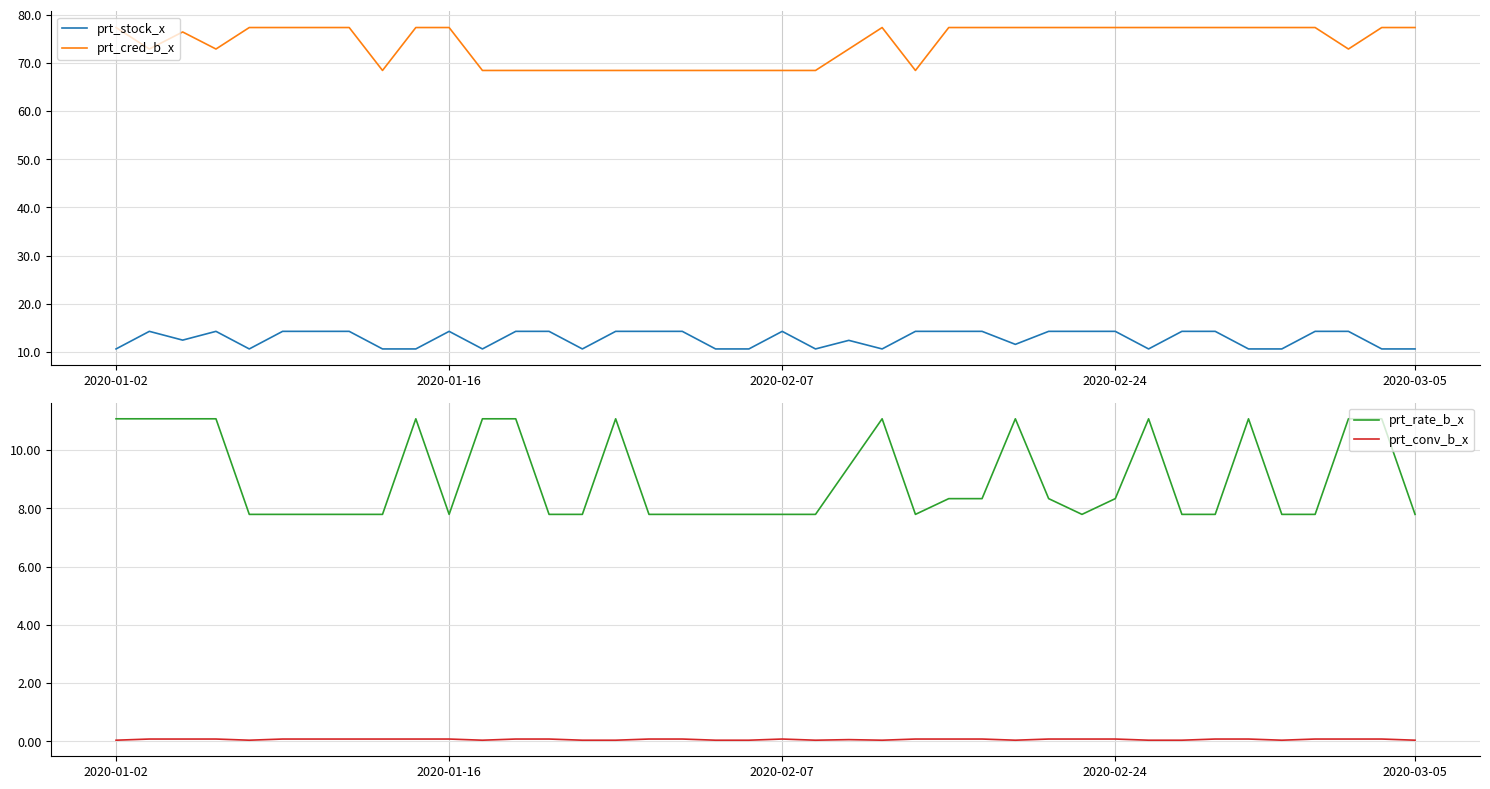

True or false: prt_stock_x and prt_cred_b_x intersect in this chart.

False